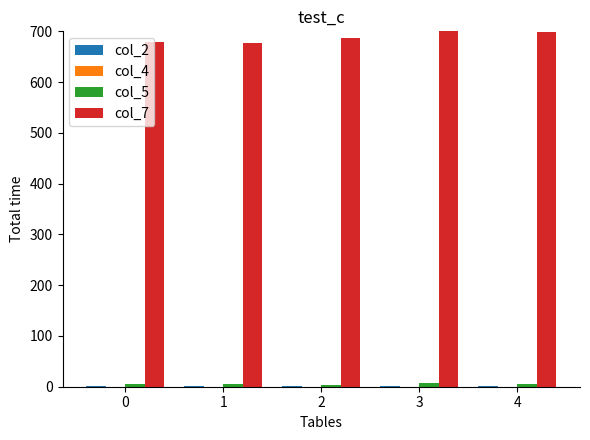

True or false: col_5 has a value of 6.1 at 0.

True